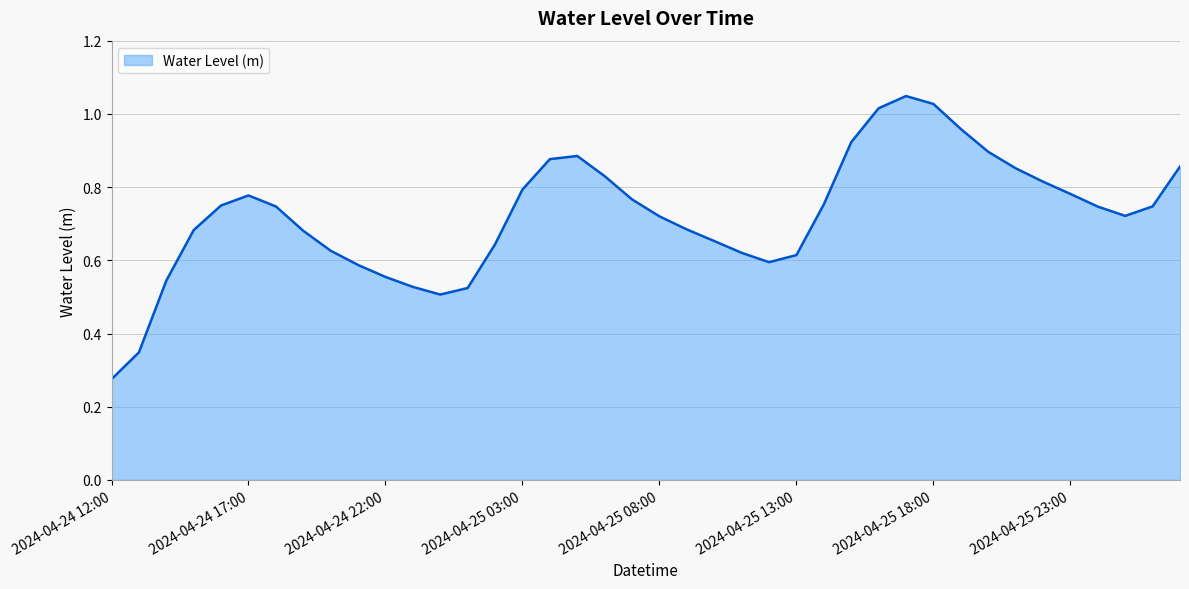

Does the chart have visible grid lines?

Yes